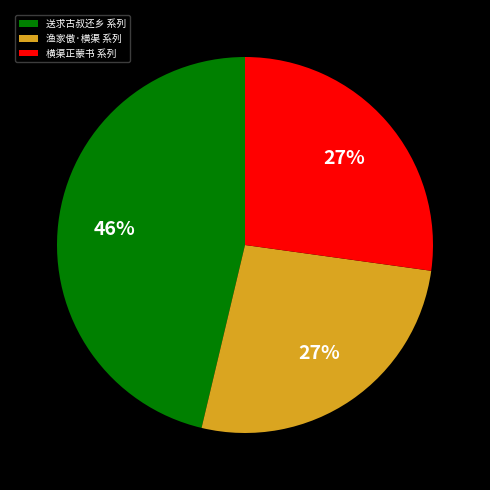

To the nearest percent, what is the combined percentage of 渔家傲·横渠 系列 and 送求古叔还乡 系列?

73%